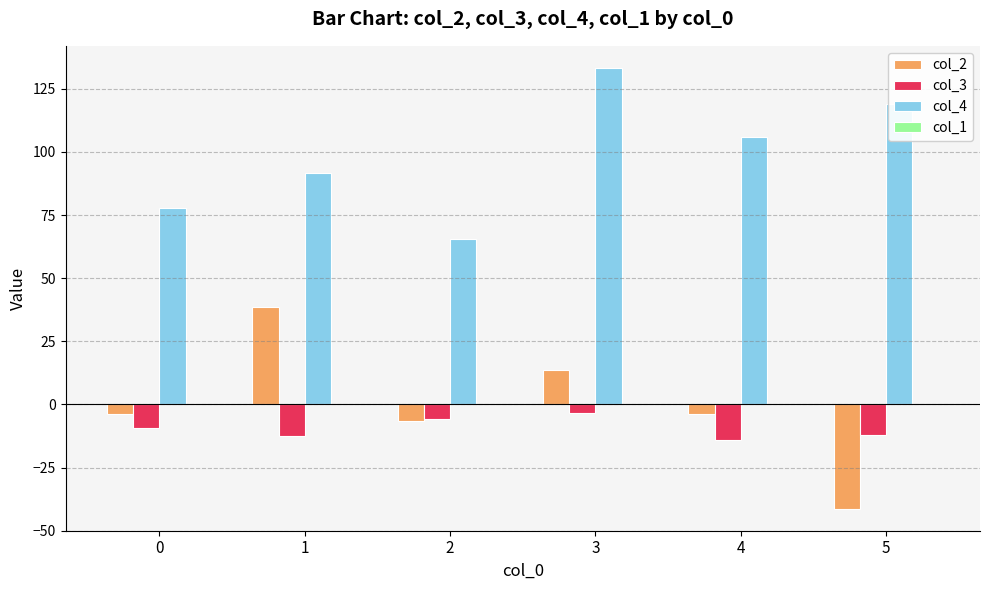

At which category is the sum across all series the highest?

3